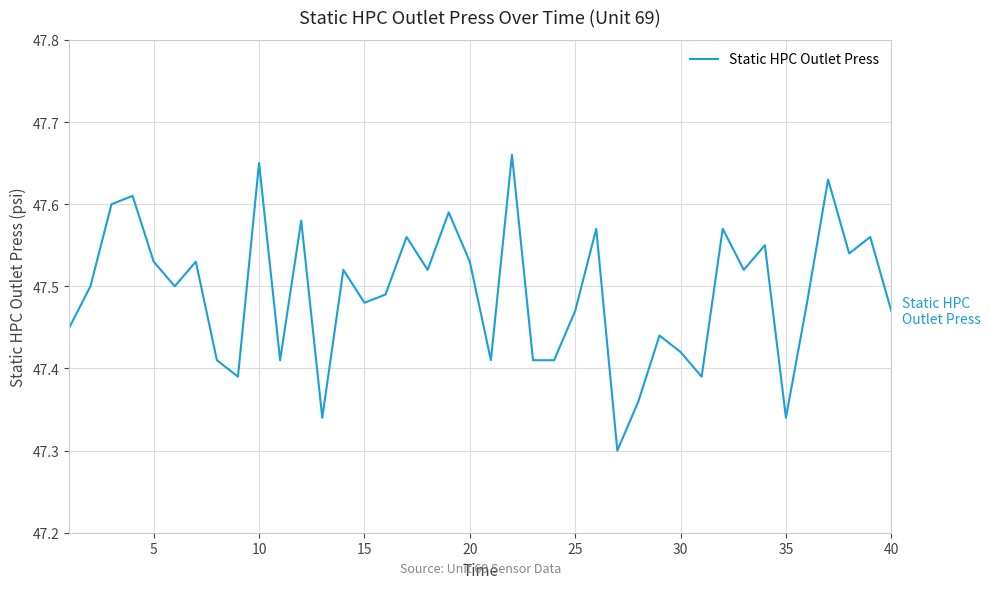

What is the difference between the maximum and minimum values?

0.4